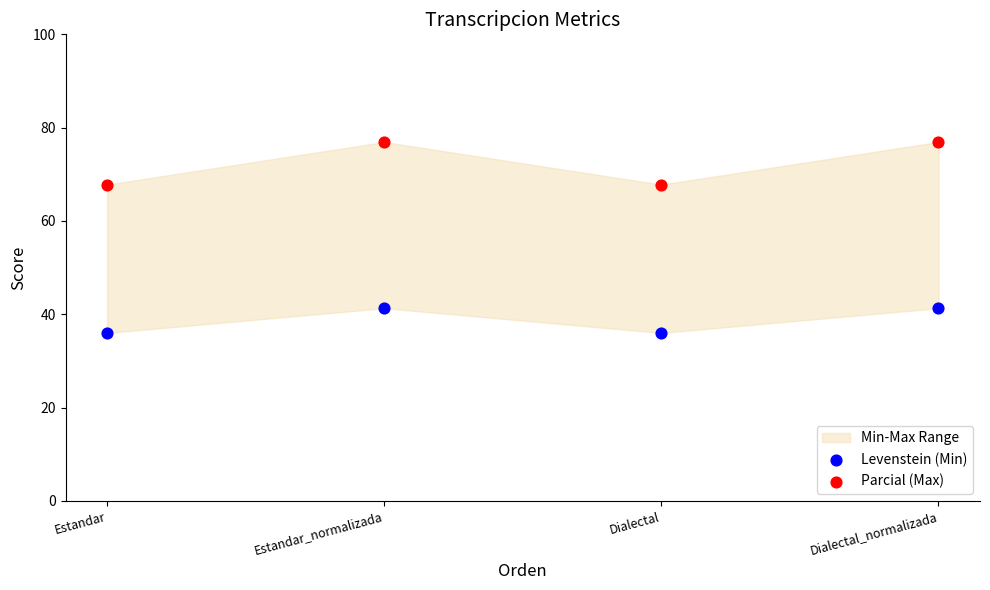

Which series has the widest spread of Y values?

Parcial (Max)